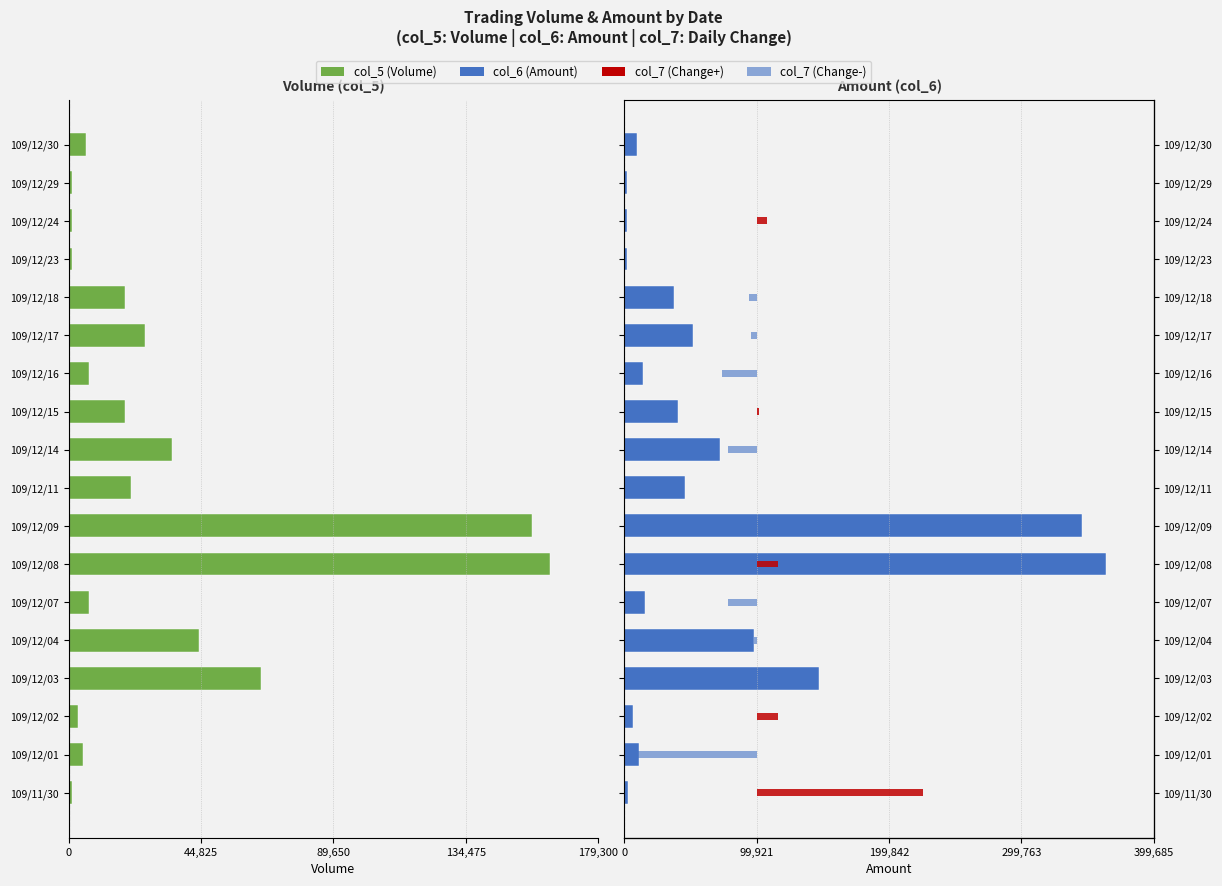

Between 109/12/01 and 109/12/04, which is larger?

109/12/01